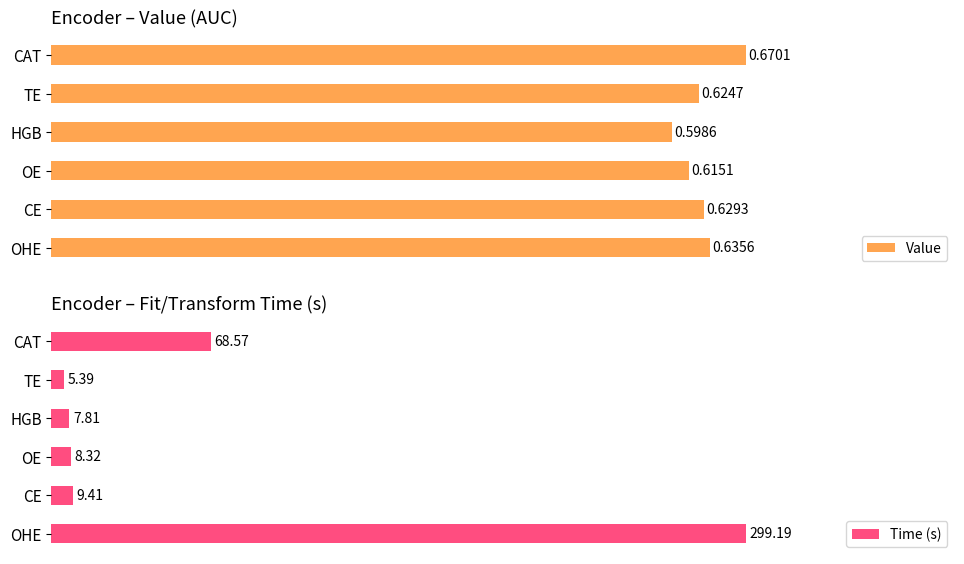

List the labels in order of Value value, largest first.

CAT, OHE, CE, TE, OE, HGB